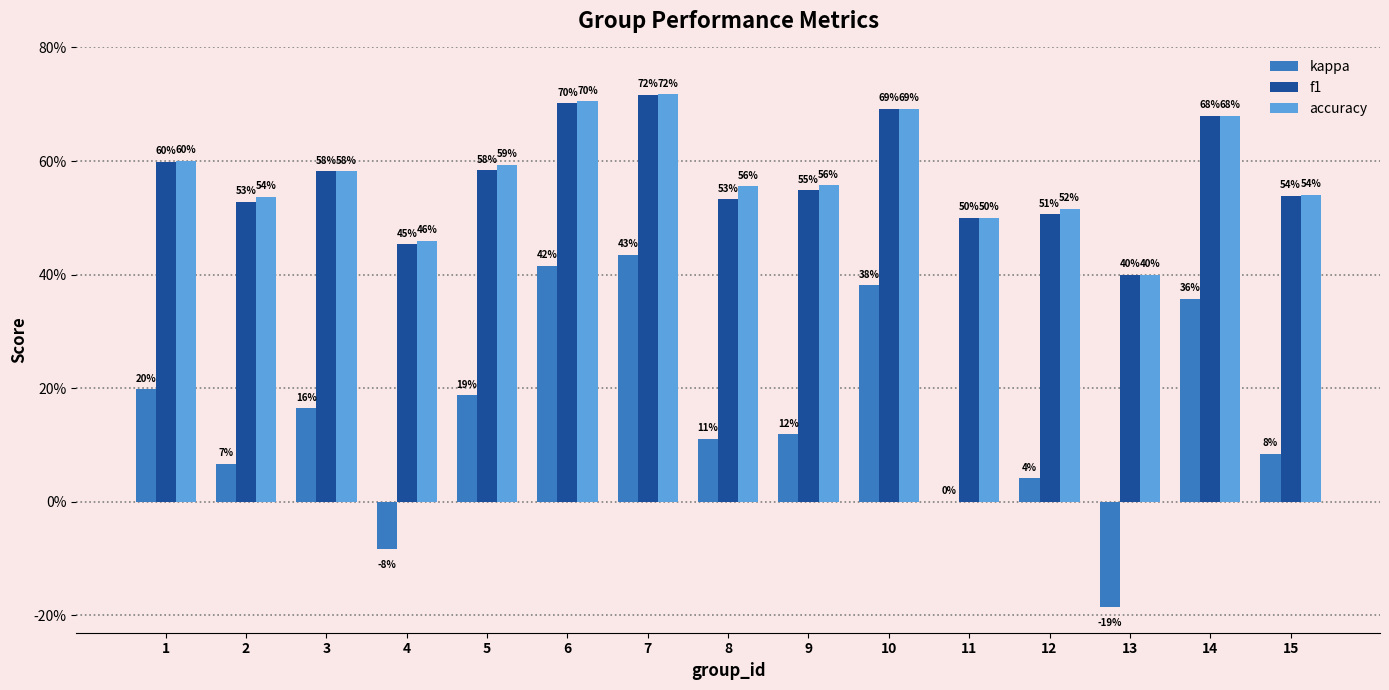

Where does the kappa series first go above 0?

1